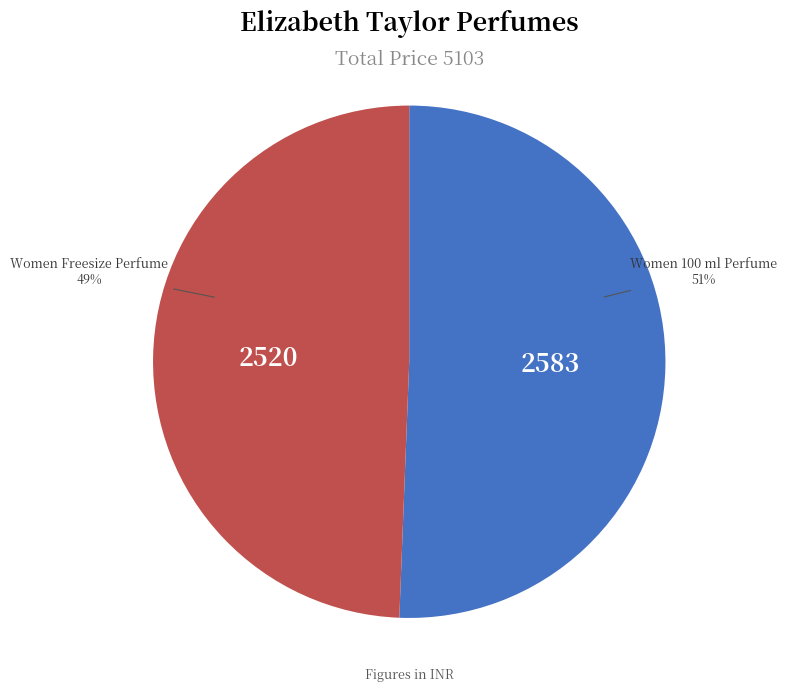

To the nearest percent, what is the average slice percentage?

50%